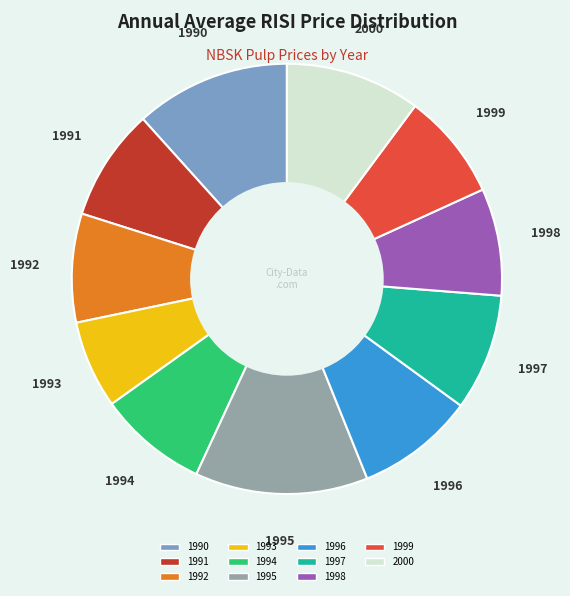

Count the number of slices in the pie.

11